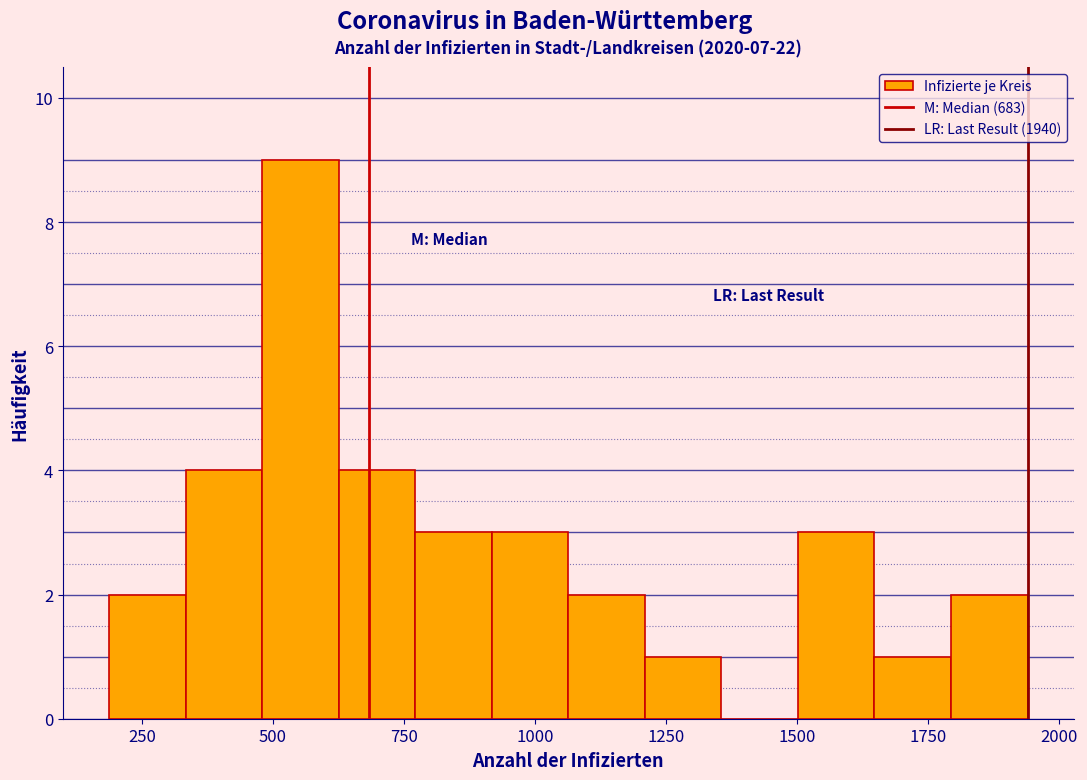

Read against the x-axis, roughly where is the centre of the tallest bar?

550